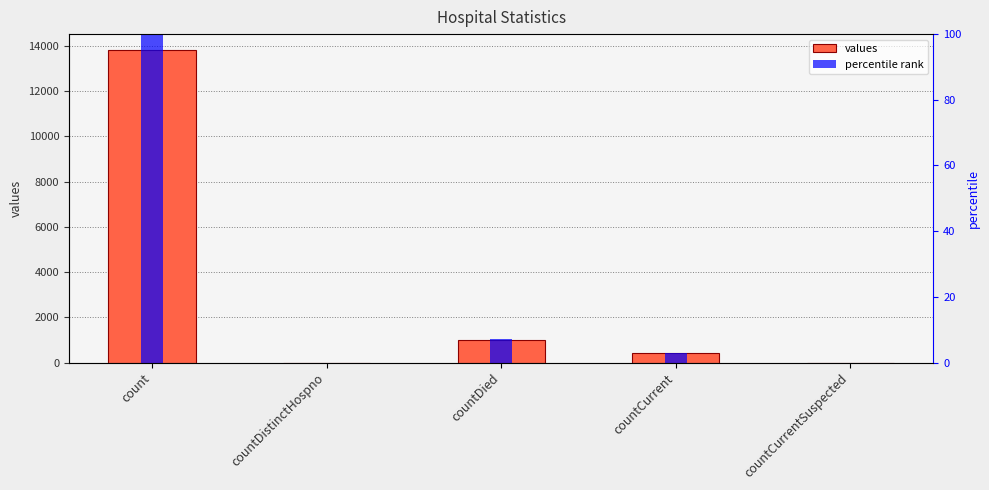

At how many categories does at least one series exceed 2011?

1